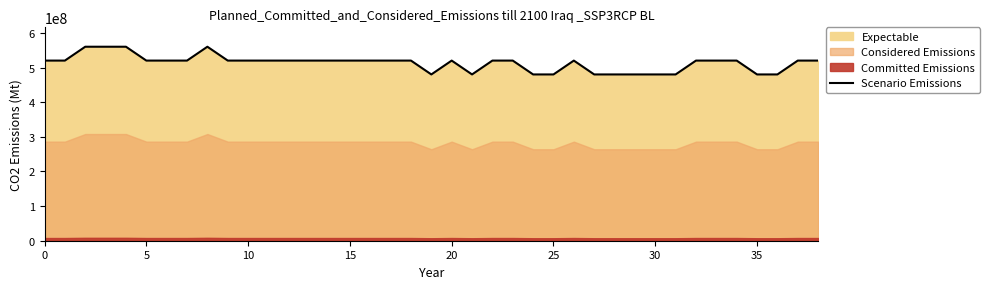

Reading left to right, what are all the values shown in this chart?

520000000	520000000	560000000	560000000	560000000	520000000	520000000	520000000	560000000	520000000	520000000	520000000	520000000	520000000	520000000	520000000	520000000	520000000	520000000	480000000	520000000	480000000	520000000	520000000	480000000	480000000	520000000	480000000	480000000	480000000	480000000	480000000	520000000	520000000	520000000	480000000	480000000	520000000	520000000